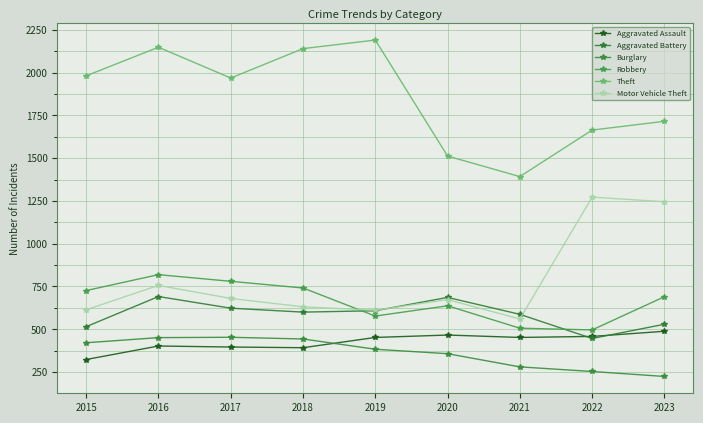

What is the minimum value for Burglary?

224